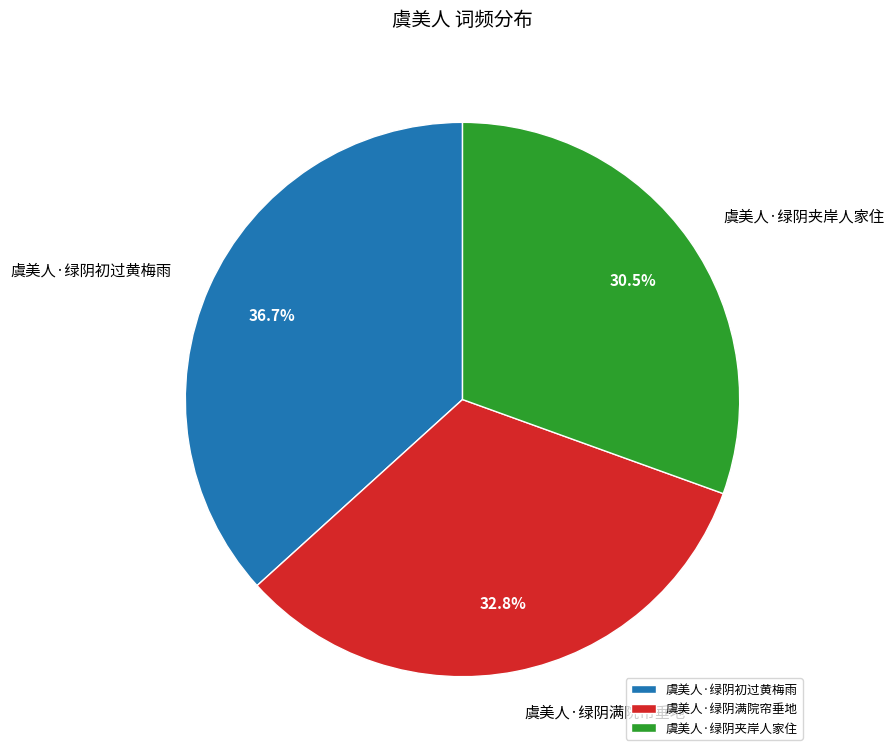

Do 虞美人·绿阴满院帘垂地 and 虞美人·绿阴初过黄梅雨 together represent more than half of the pie?

Yes